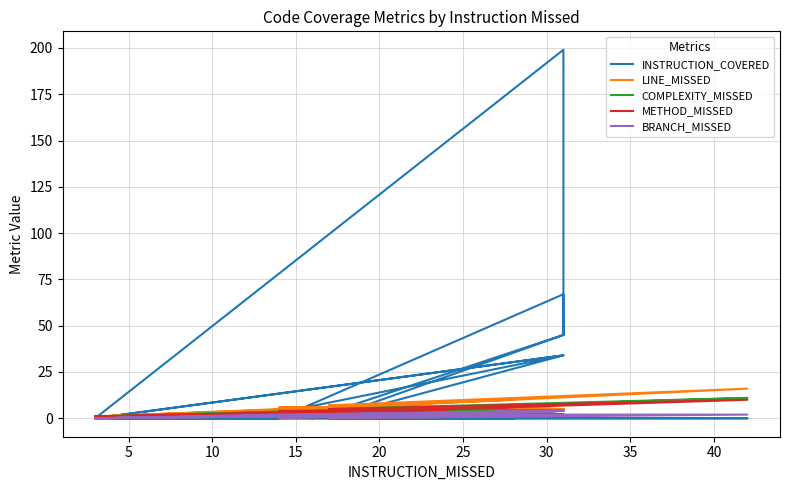

Where do METHOD_MISSED and INSTRUCTION_COVERED first cross each other?

5 and 10